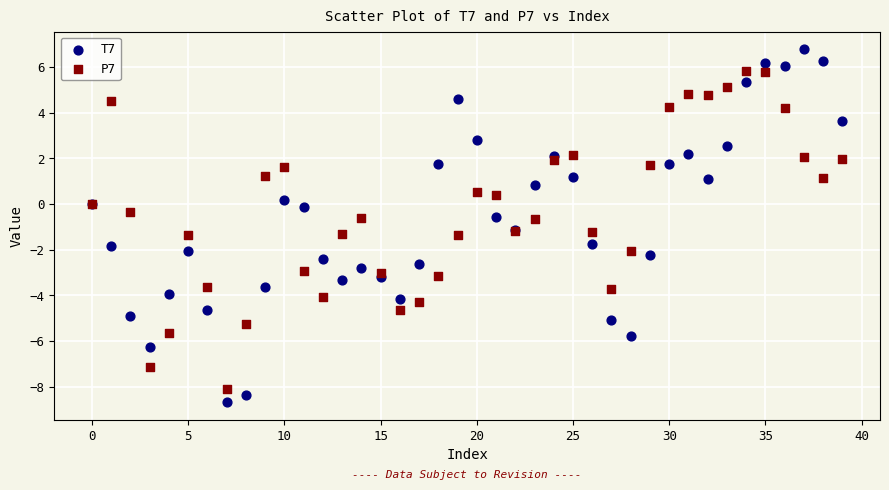

Which series has the widest spread of Y values?

T7